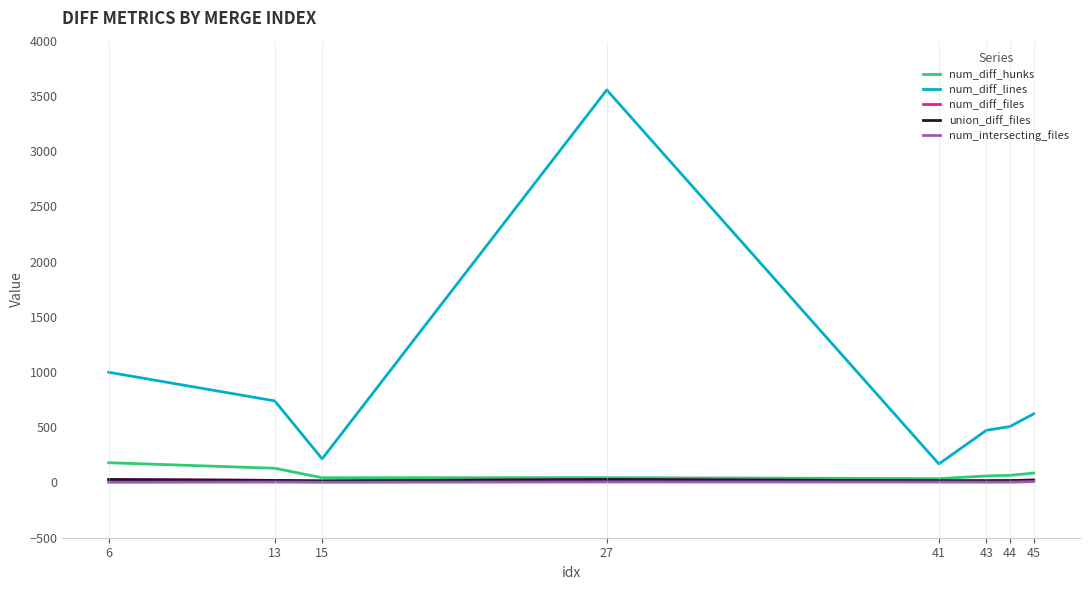

What is the value of the num_diff_hunks point at the 1st from the left?

179